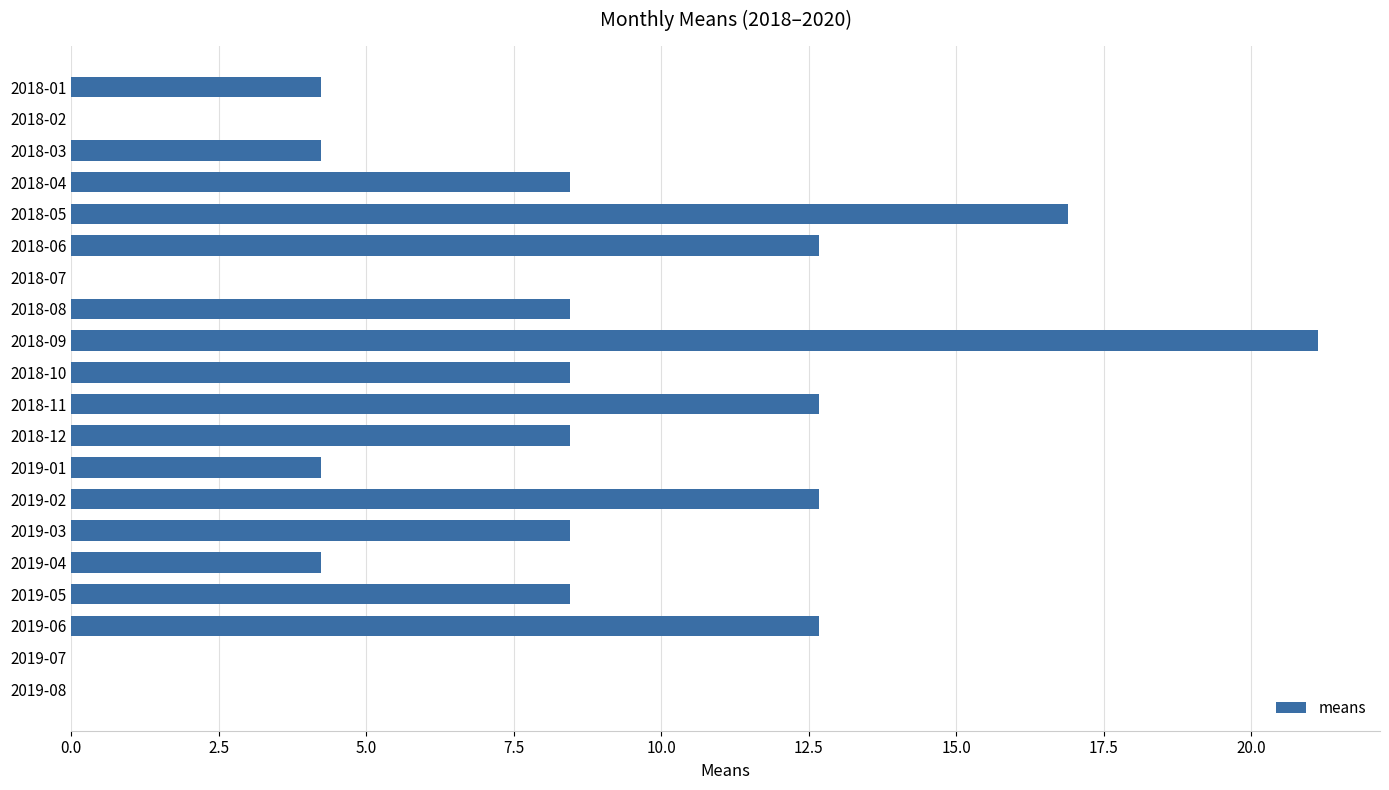

Which label corresponds to the largest value in the chart?

2018-09